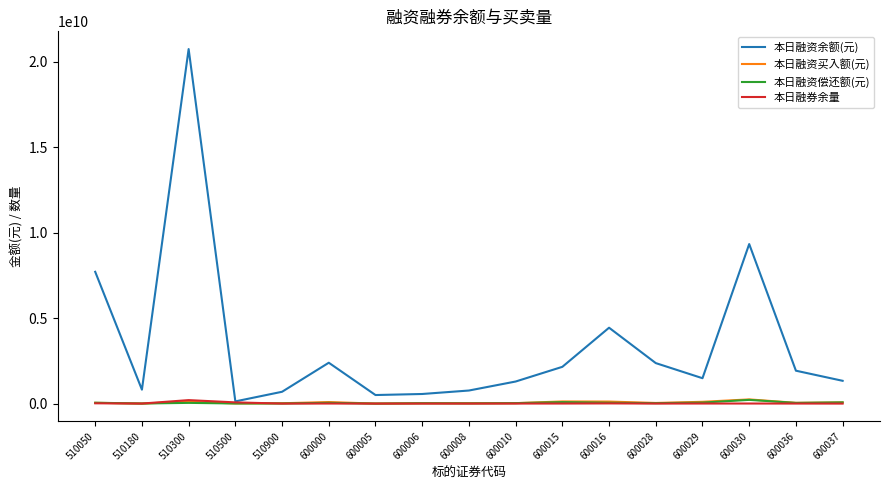

Is the value of 本日融资偿还额(元) at 600028 greater than the value of 本日融资余额(元) at 600036?

No